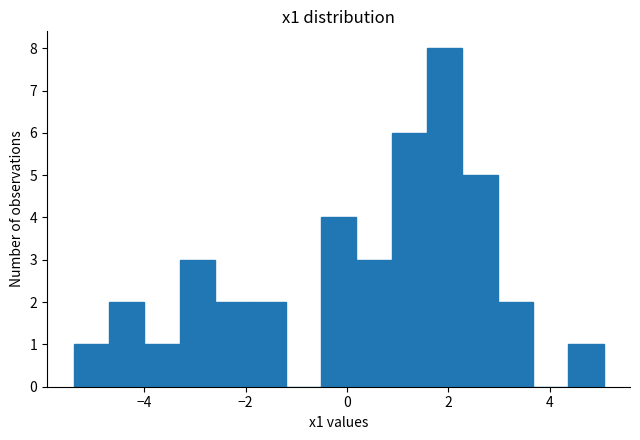

Read against the x-axis, roughly where is the centre of the tallest bar?

2.0